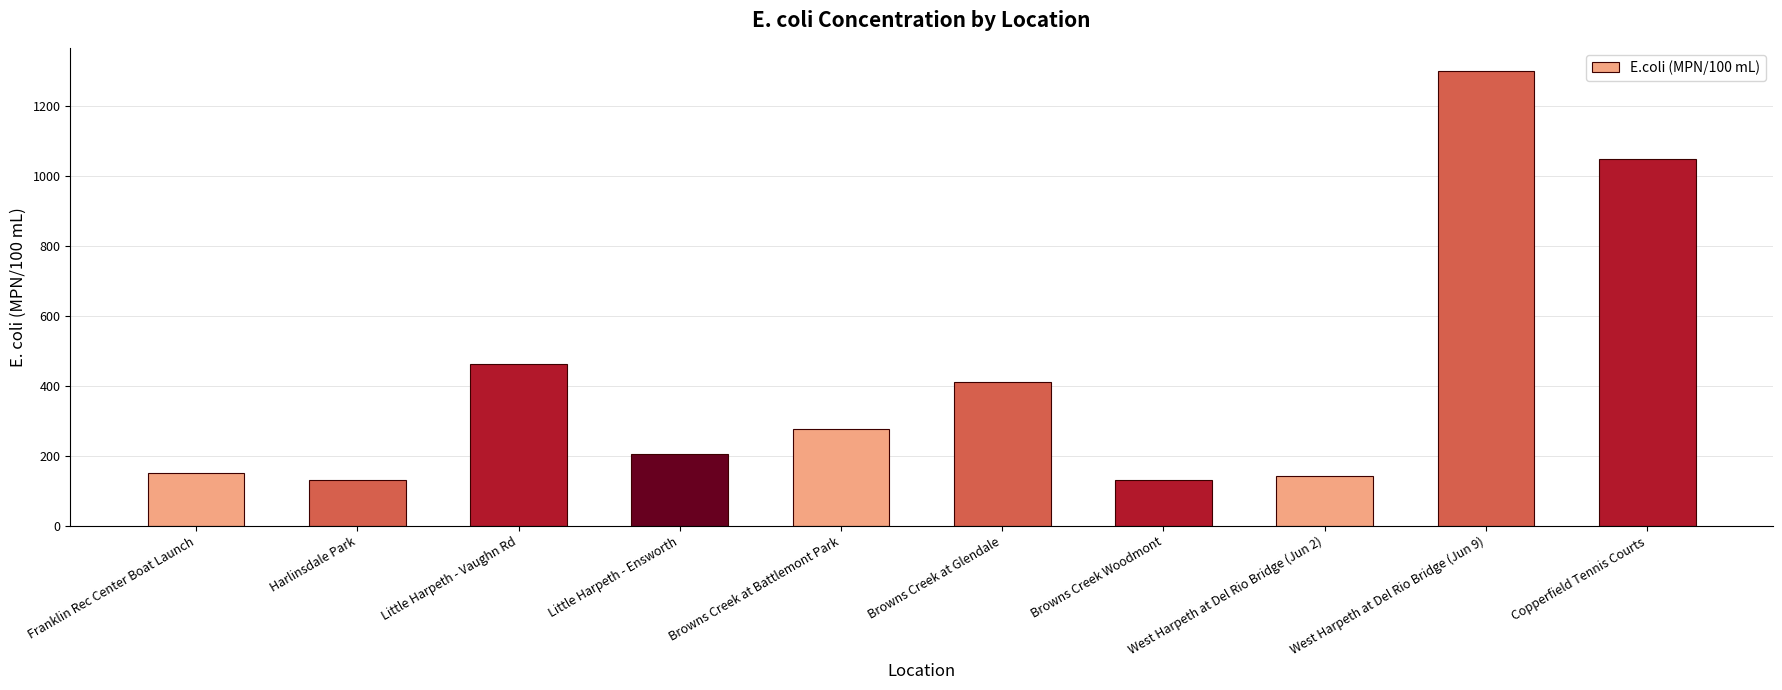

What is the label of the 2nd bar from the left?

Harlinsdale Park